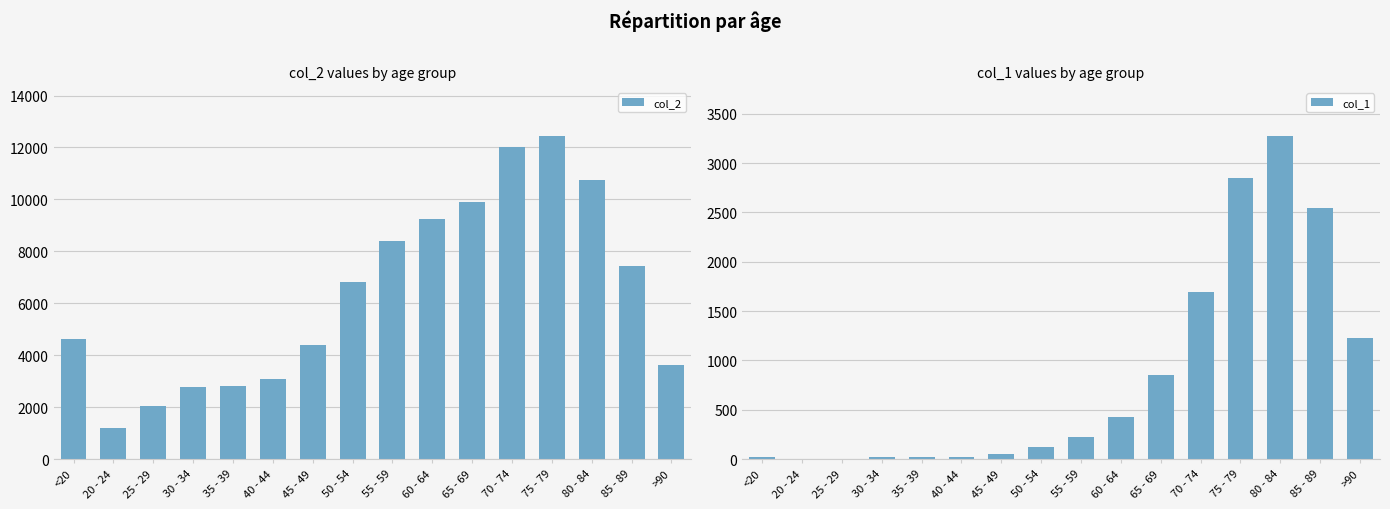

What is the difference between the maximum and minimum values in the col_1 series?

3270